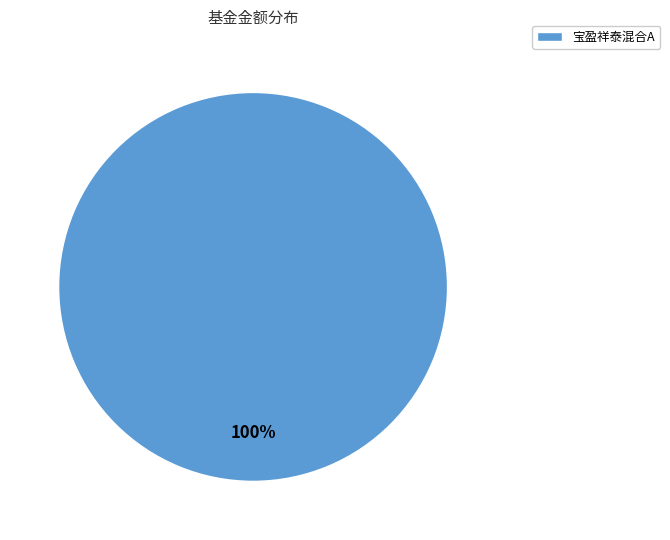

Rank the categories by value from highest to lowest.

宝盈祥泰混合A